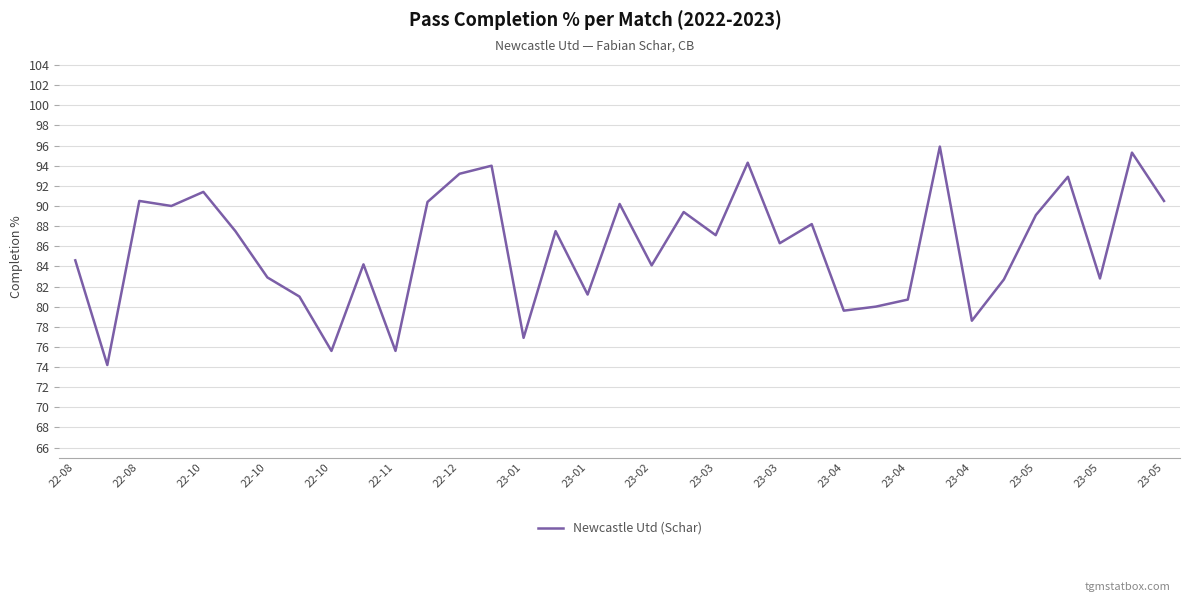

What is the minimum value shown in the chart?

74.2